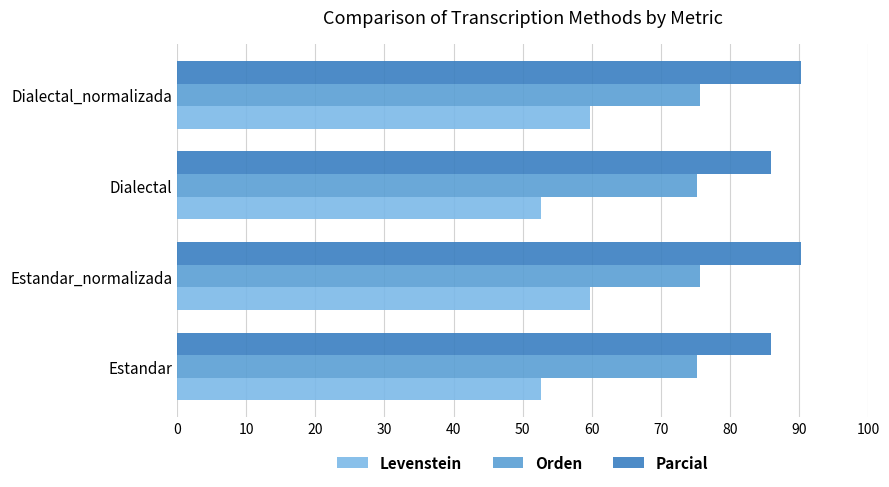

What value does the Parcial series have at Dialectal_normalizada?

90.3